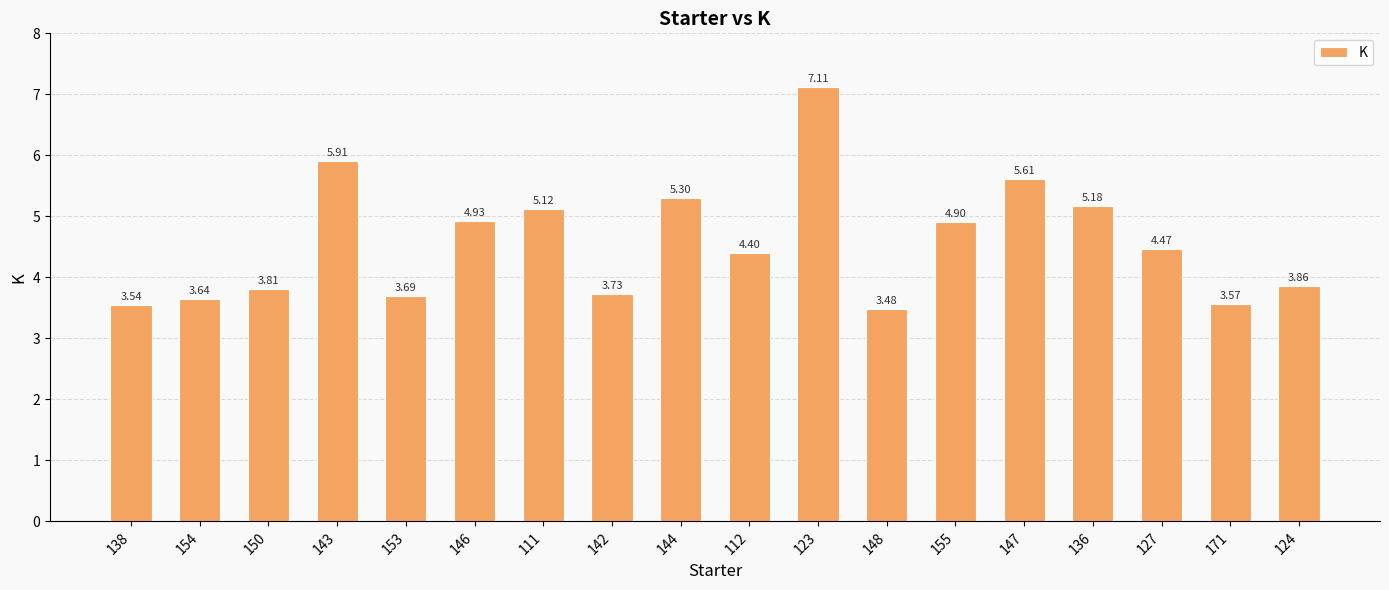

Does the chart contain stacked bars?

No